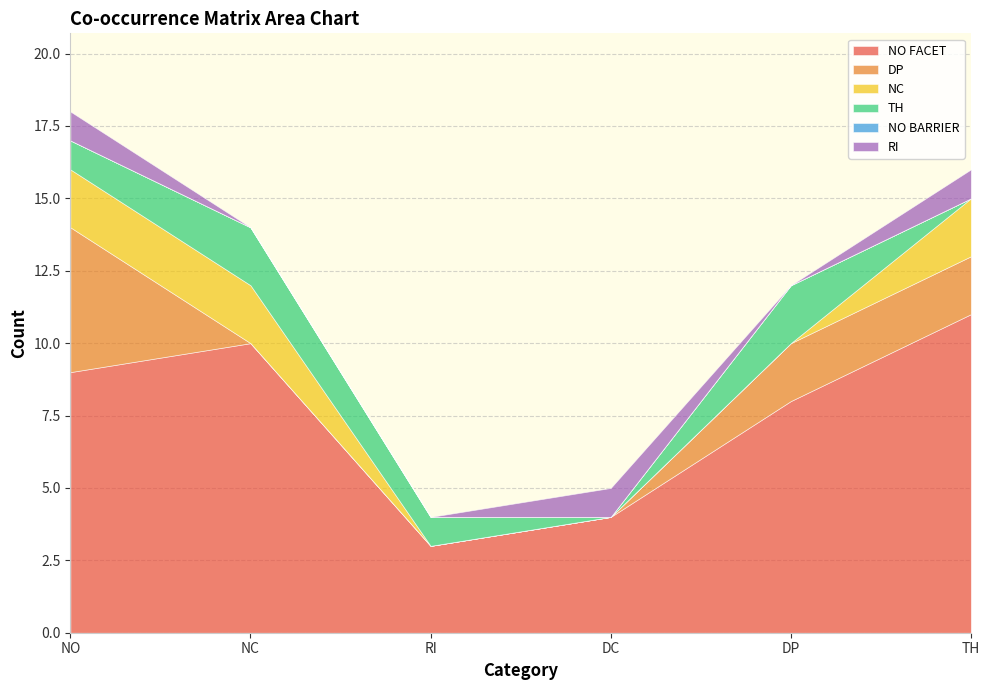

At which category is the sum across all series the highest?

NO